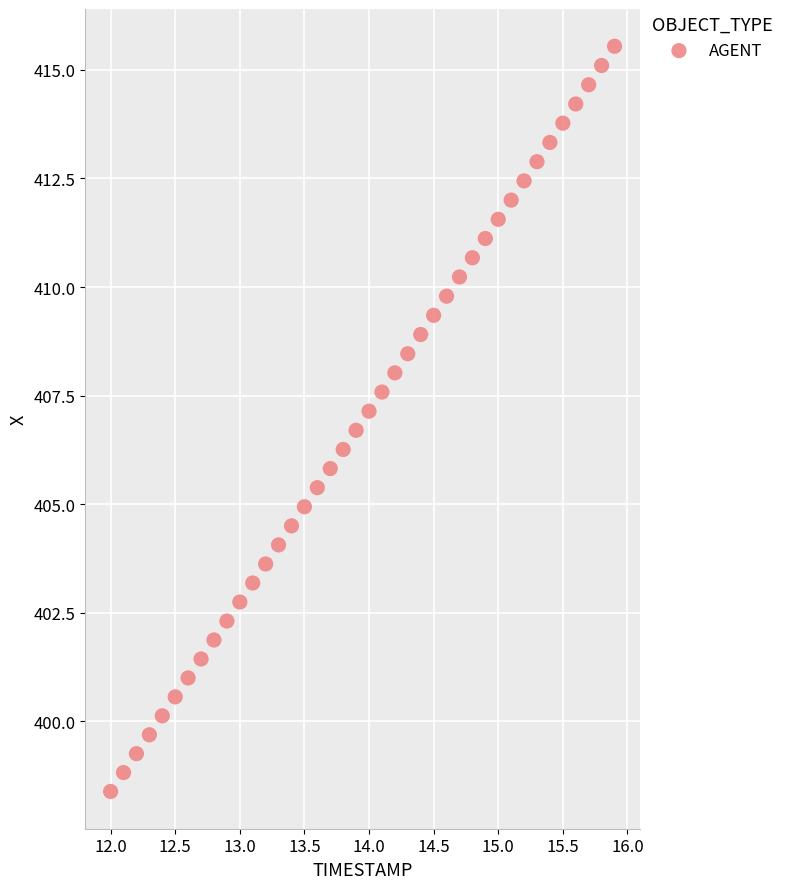

How many data points are displayed?

40